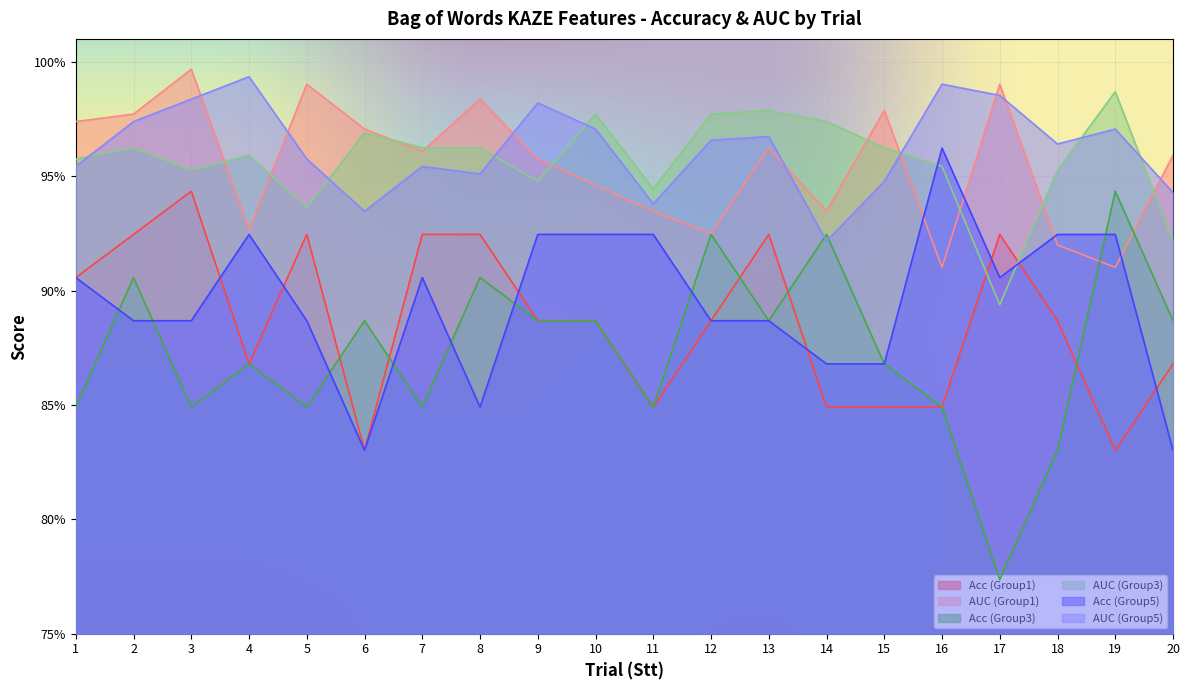

True or false: AUC (Group5) has a value of 1.3 at 16.

False